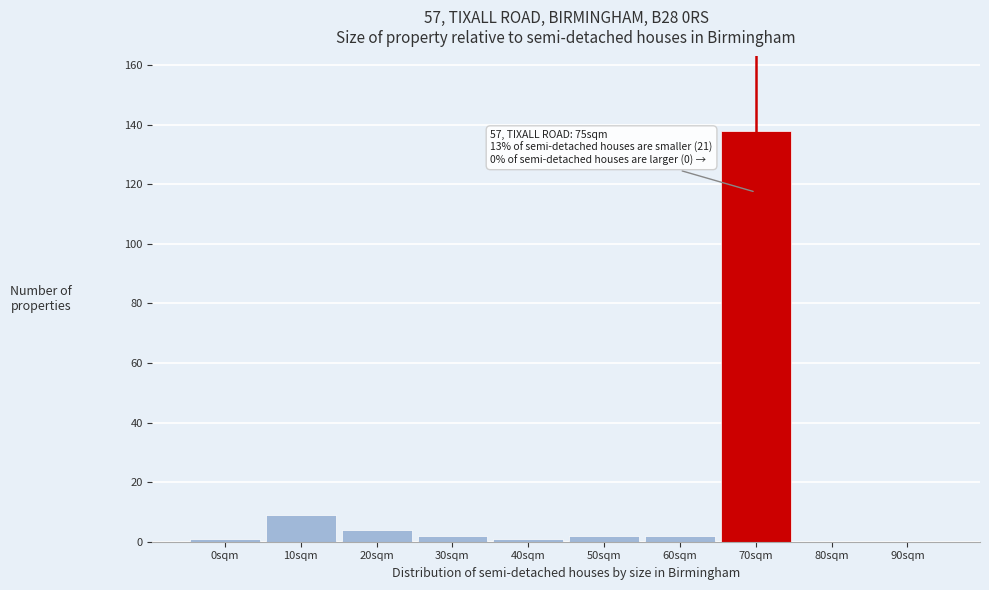

Reading left to right, what are all the values shown in this chart?

0sqm=1	10sqm=9	20sqm=4	30sqm=2	40sqm=1	50sqm=2	60sqm=2	70sqm=138	80sqm=0	90sqm=0